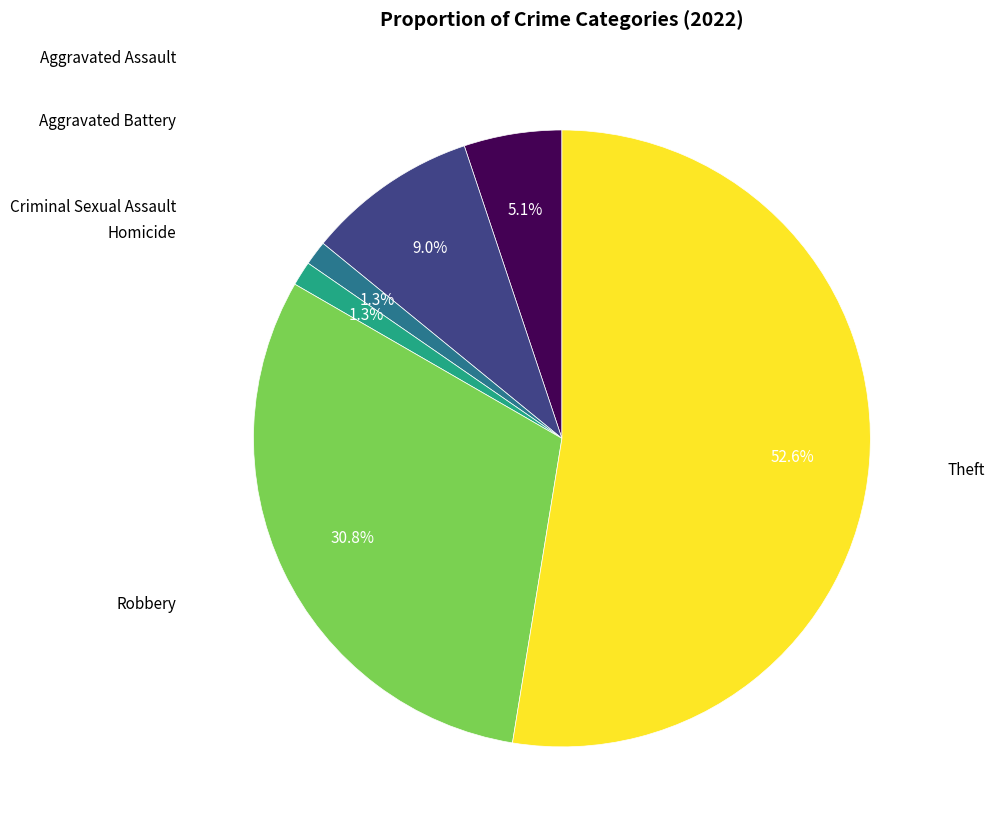

Is there any slice that represents more than half of the pie?

Yes